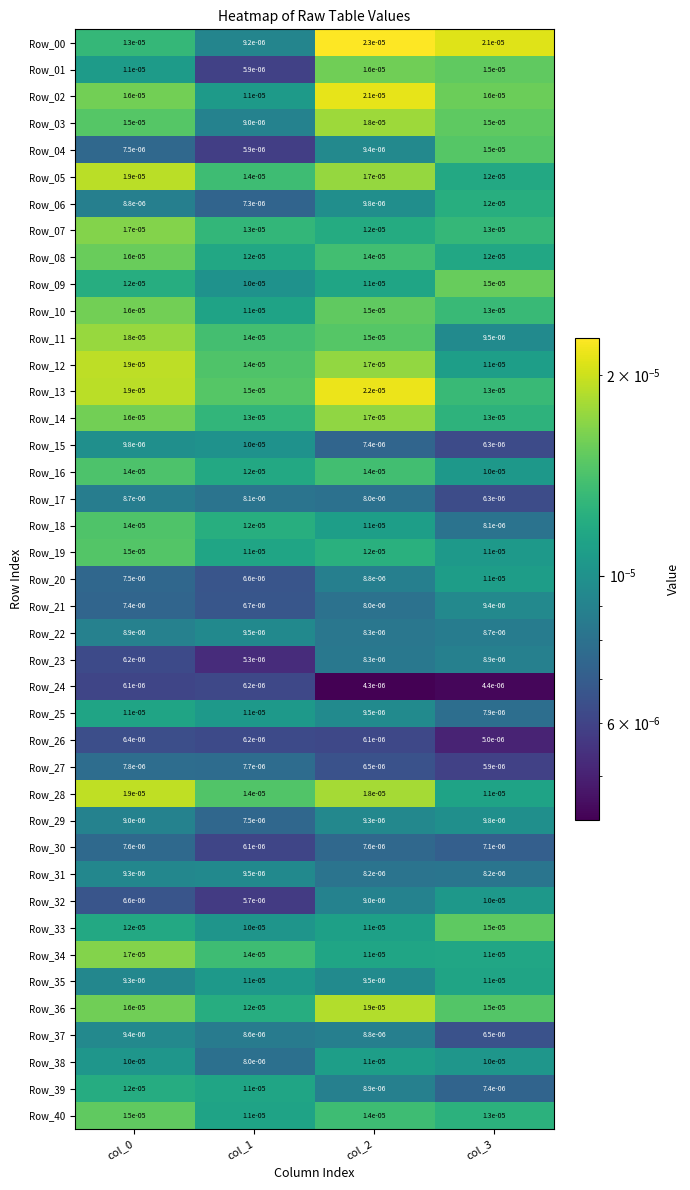

Is the value of Row_17 at col_1 greater than the value of Row_20 at col_0?

Yes